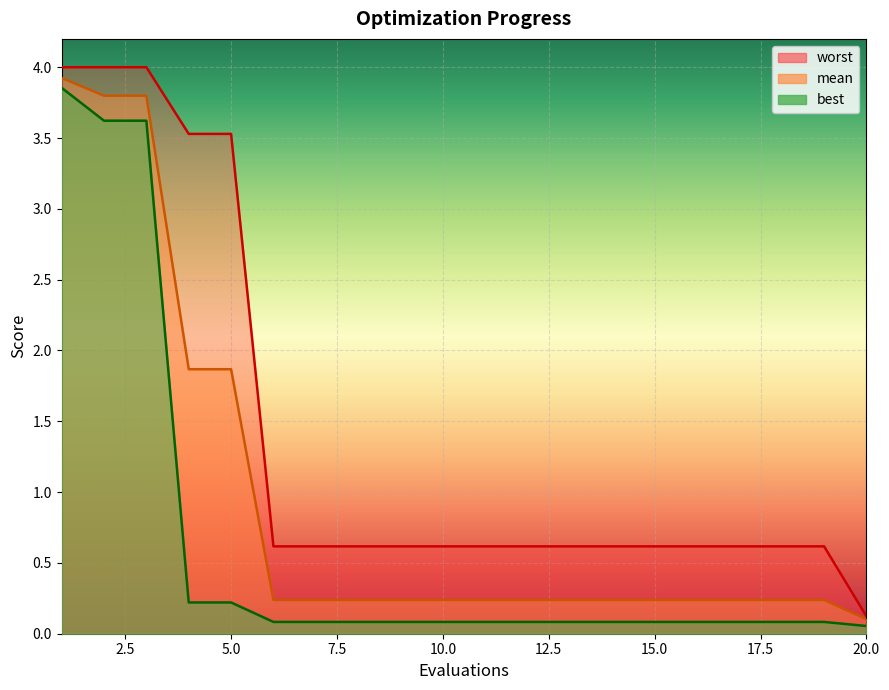

What is the maximum value for mean?

3.9